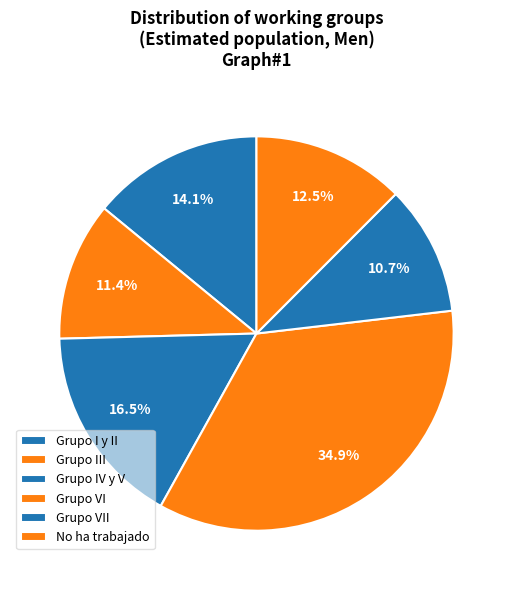

The Grupo IV y V slice represents 17% of the pie. True or false?

True